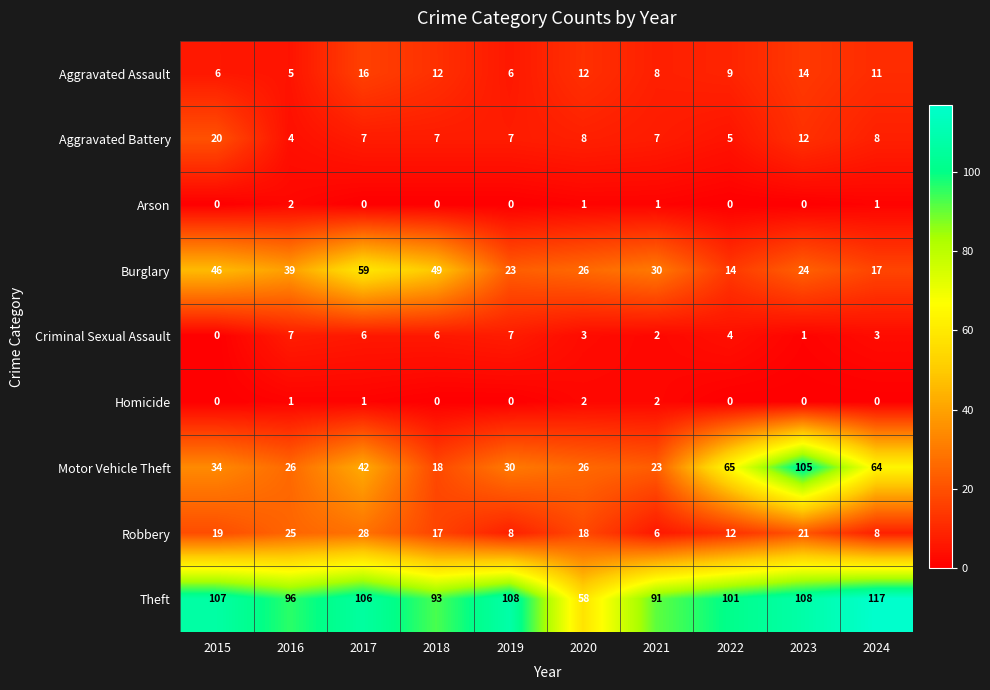

At how many categories does at least one series exceed 60?

9